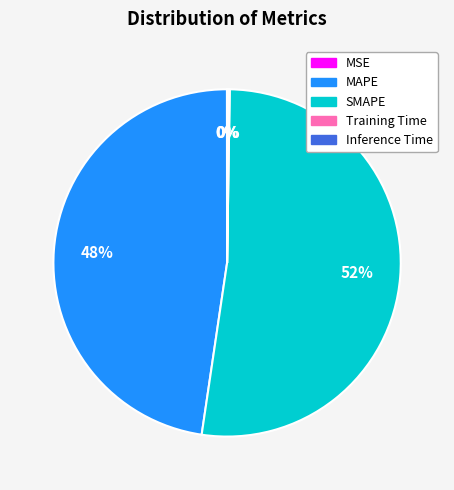

What is the largest slice in the pie chart?

SMAPE